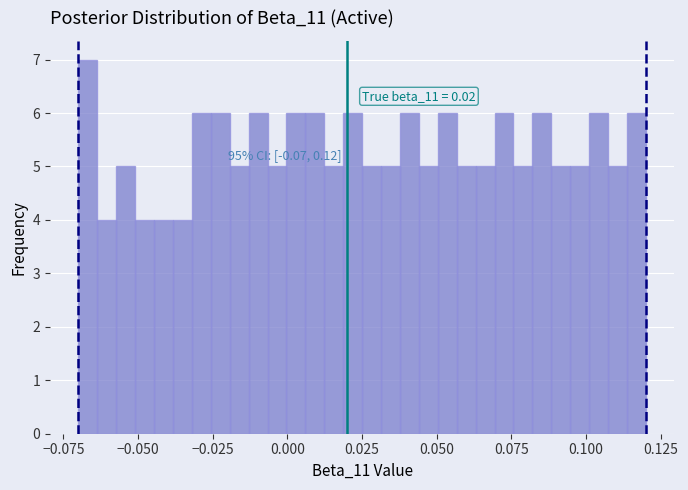

Around what value on the x-axis is the tallest bar? Give the approximate position of its centre, as read against the axis.

-0.065